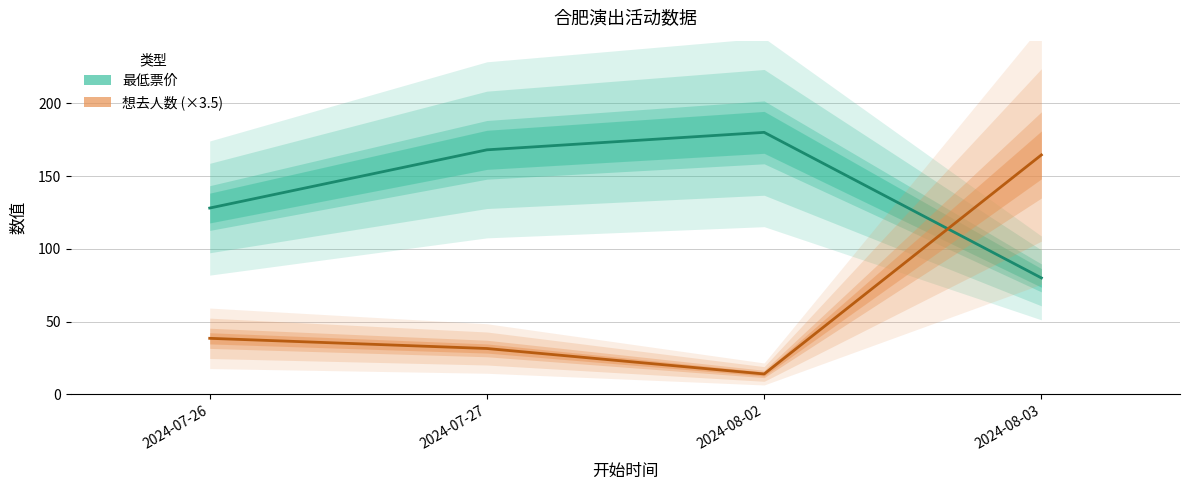

Where does the 最低票价 series first go above 168?

2024-08-02